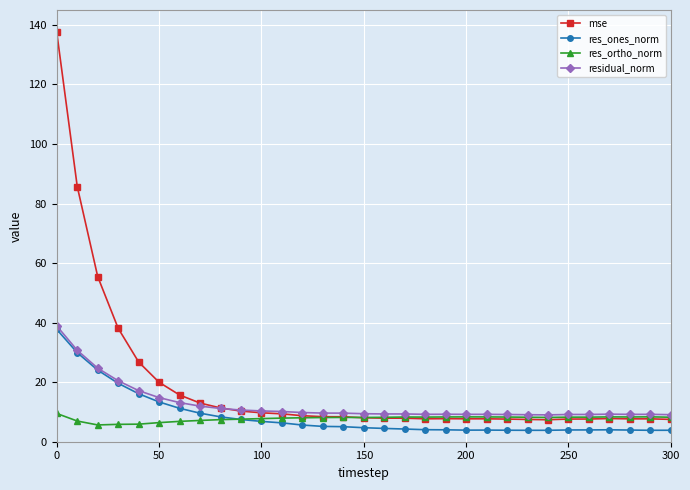

Which series has the largest range (max minus min)?

mse